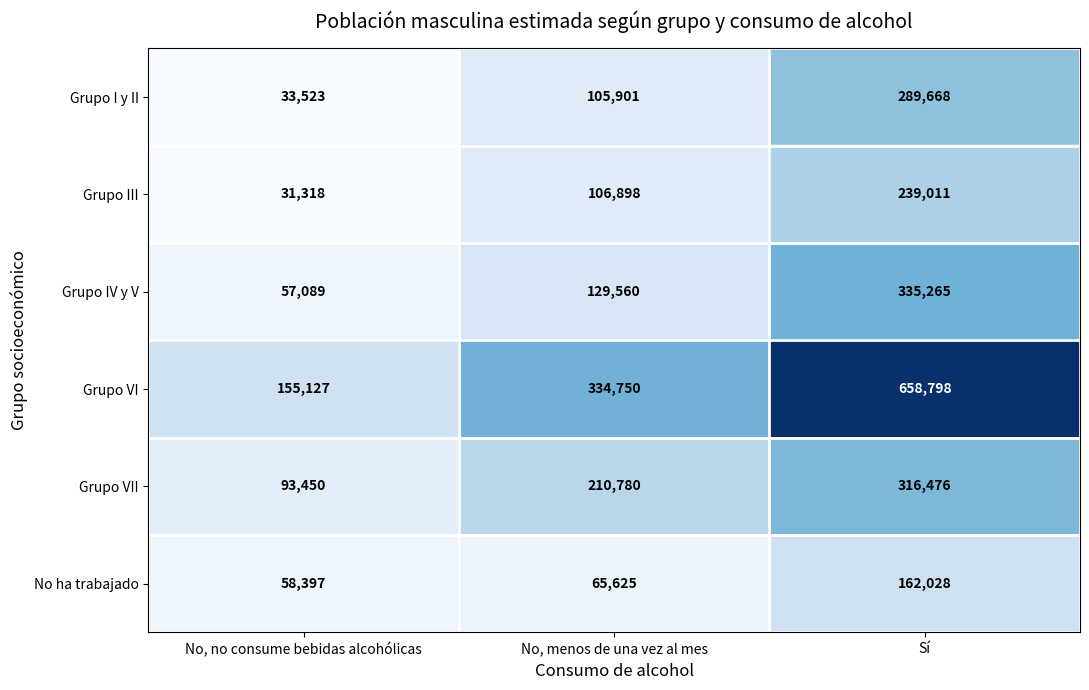

At which category is the sum across all series the highest?

Sí